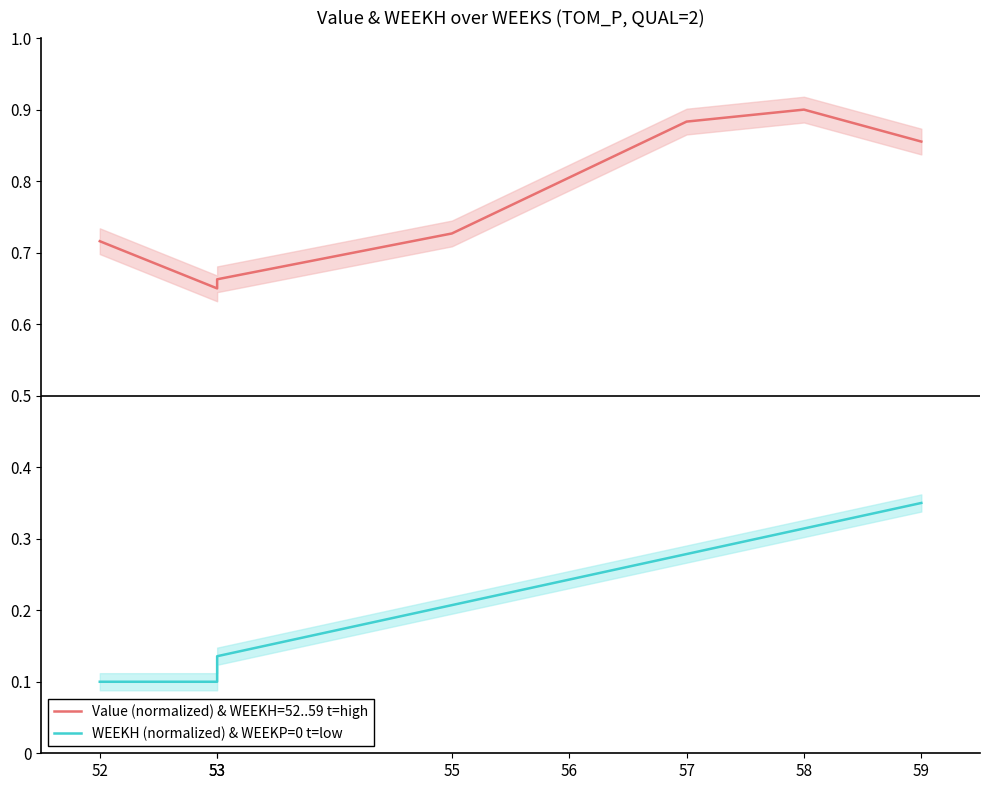

True or false: Value (normalized) & WEEKH=52..59 t=high and WEEKH (normalized) & WEEKP=0 t=low cross at least once.

False